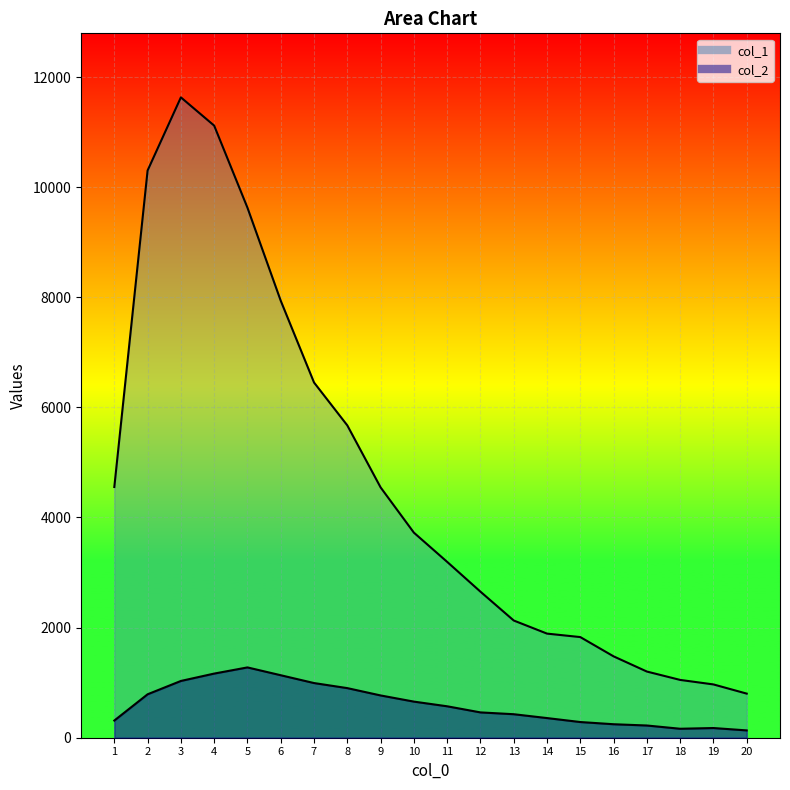

Reading left to right, list all the values displayed in this chart.

col_1: 4554	10303	11631	11118	9627	7937	6452	5673	4547	3725	3194	2653	2129	1891	1828	1478	1202	1050	968	801
col_2: 312	789	1031	1165	1277	1135	993	901	768	656	571	460	427	357	285	245	222	163	176	133